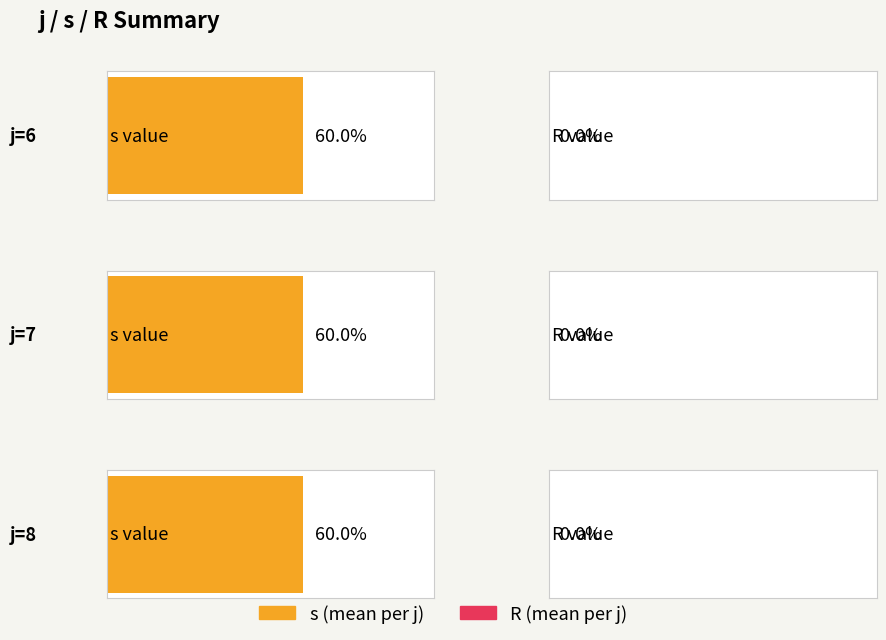

What are all the series names shown in the legend?

s, R